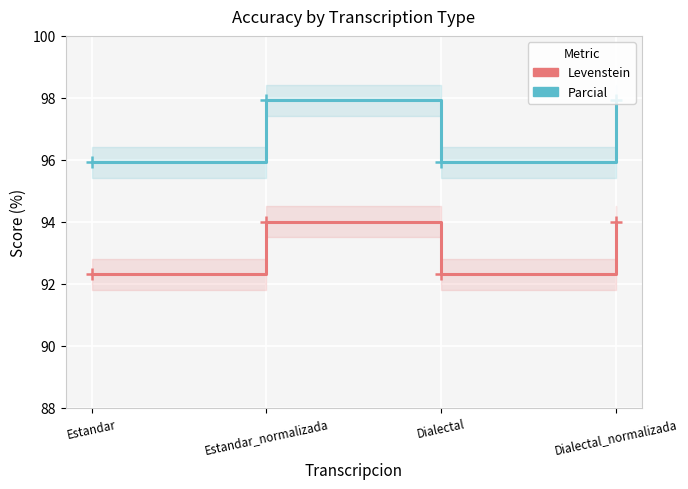

What is the sum of the Parcial values at Dialectal_normalizada and Estandar_normalizada?

195.8